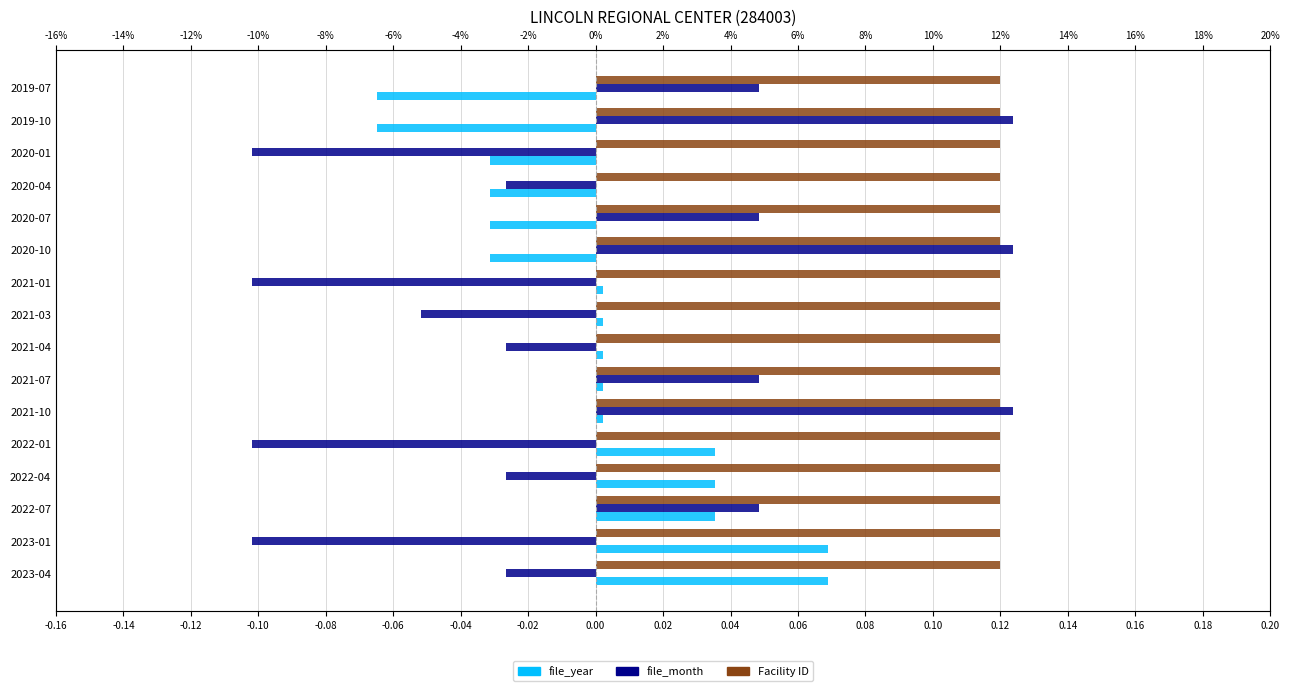

How many file_month values are between 0 and 1?

7